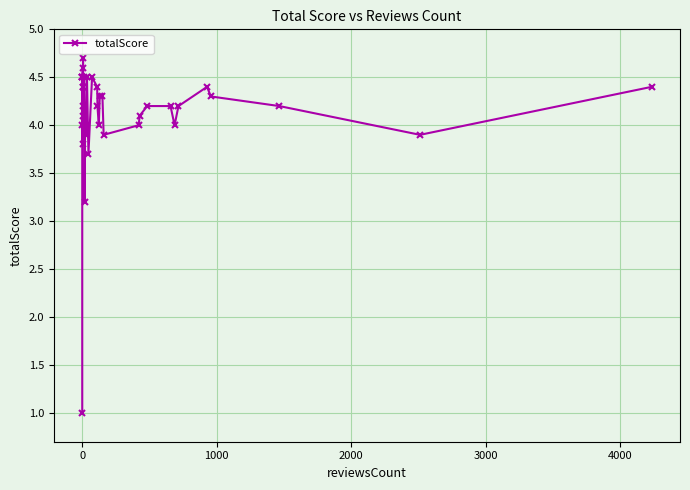

What is the greatest value displayed?

4.7